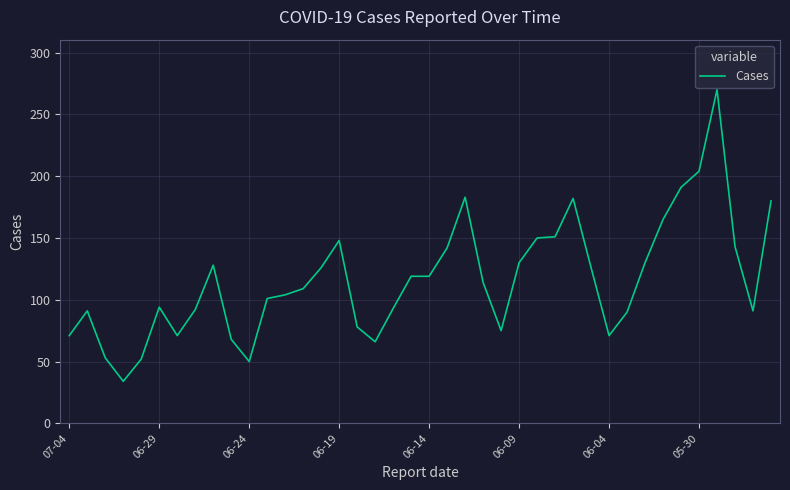

What is the greatest value displayed?

270